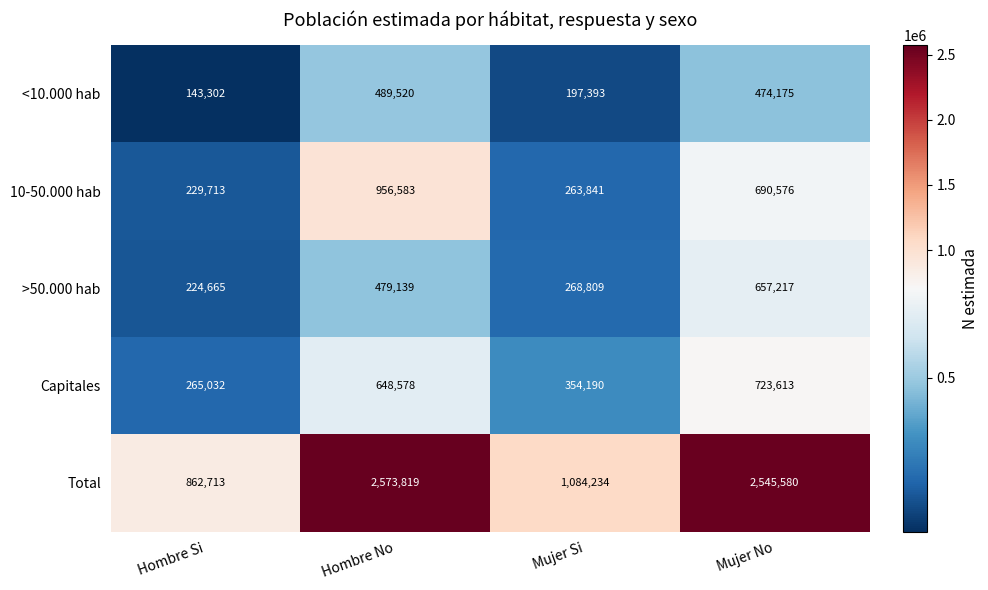

What is the difference between the maximum and minimum values in the <10.000 hab series?

346218